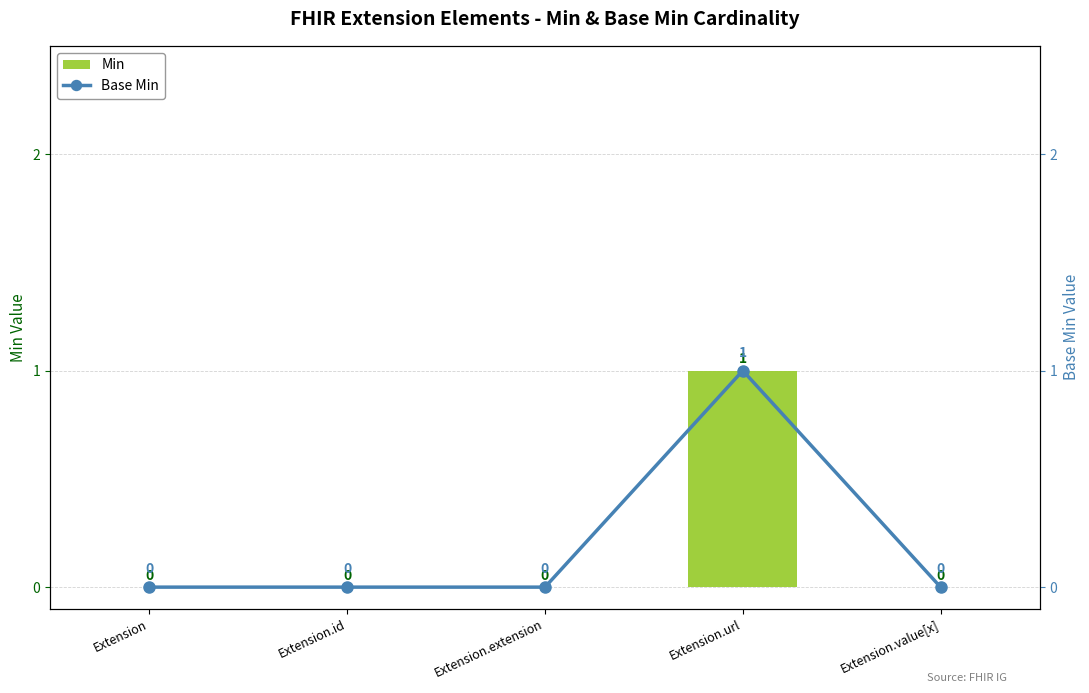

What is the difference between the Base Min values at Extension.url and Extension.value[x]?

1